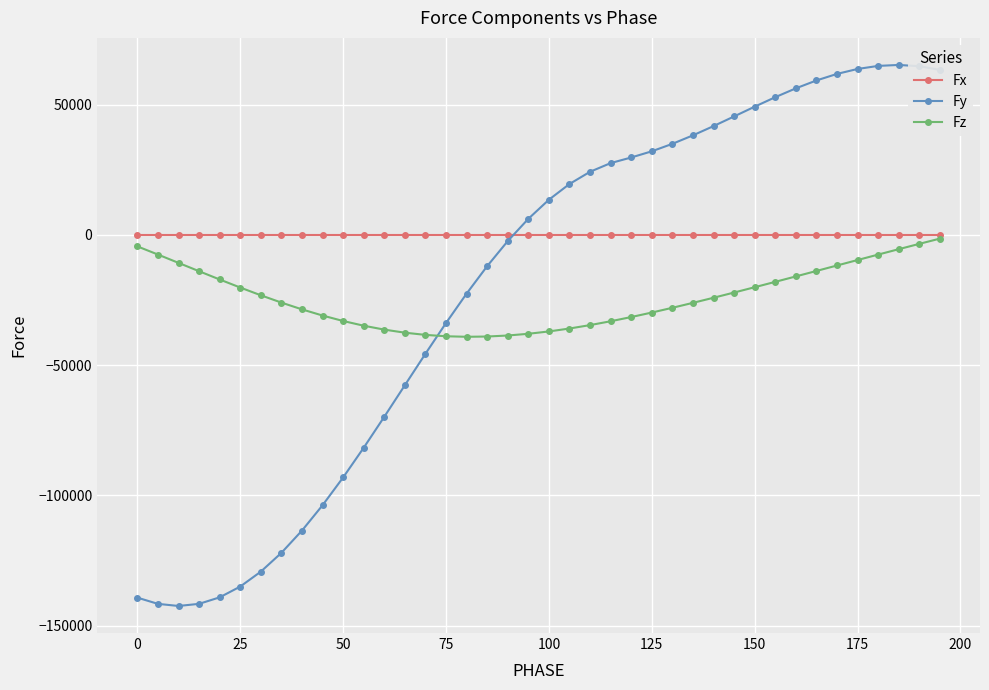

What is the minimum value shown in the chart?

-142440.0